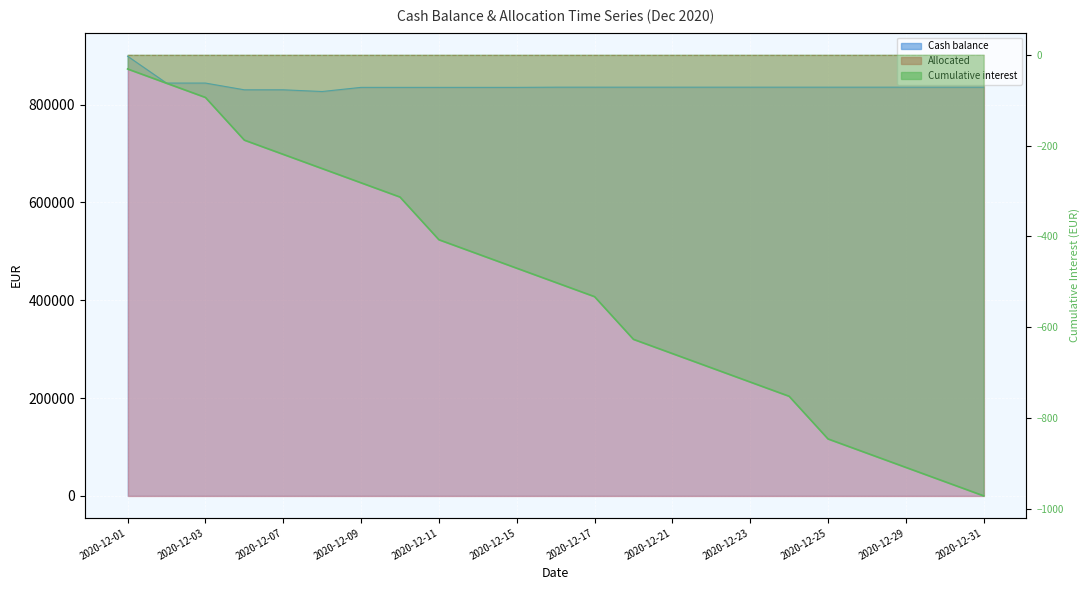

At how many categories does at least one series exceed 618537?

23